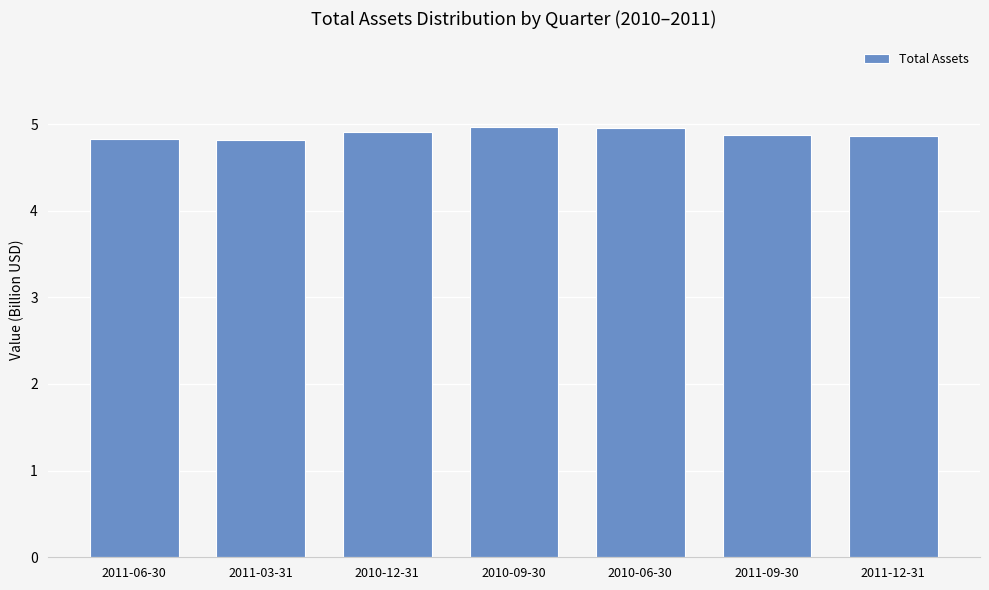

What is the sum of the values at 2010-09-30 and 2011-06-30?

9.8